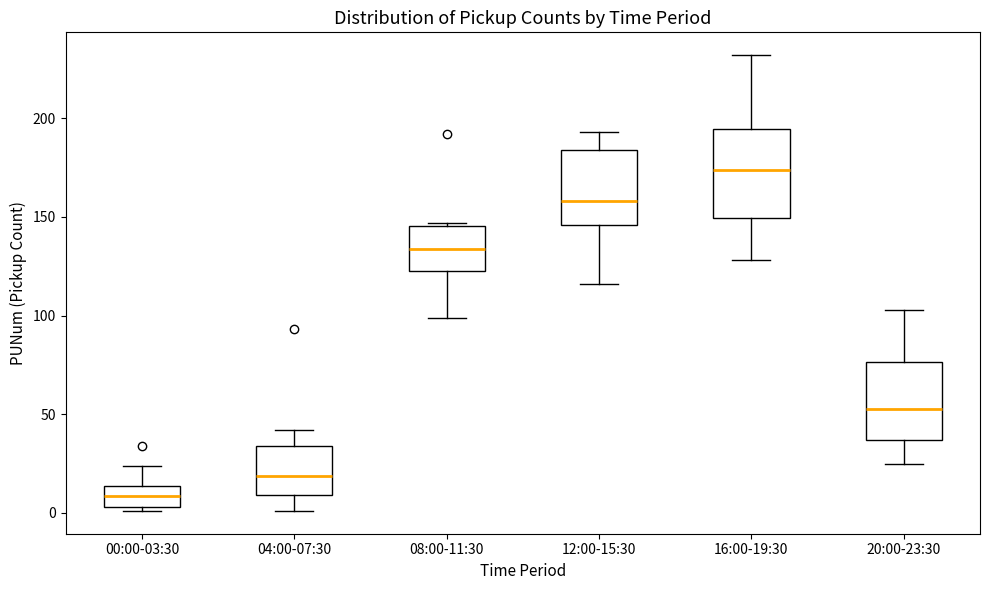

Reading left to right, transcribe this box plot: for each box, give where its median line is, the range the box spans, and where its two whiskers end, as read against the y-axis. The values are not printed on the chart, so give them approximately, as read against the axis.

00:00-03:30: median 10, box 5 to 15, whiskers 0 to 25
04:00-07:30: median 20, box 10 to 35, whiskers 0 to 40
08:00-11:30: median 135, box 125 to 145, whiskers 100 to 145
12:00-15:30: median 160, box 145 to 185, whiskers 115 to 195
16:00-19:30: median 175, box 150 to 195, whiskers 130 to 230
20:00-23:30: median 55, box 35 to 75, whiskers 25 to 105